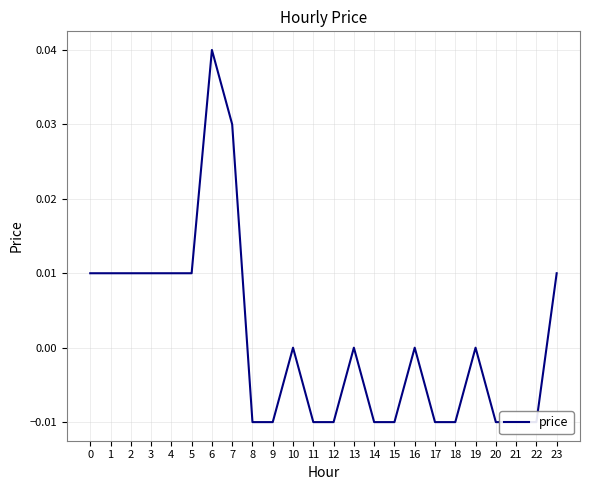

How many values are below 0?

11